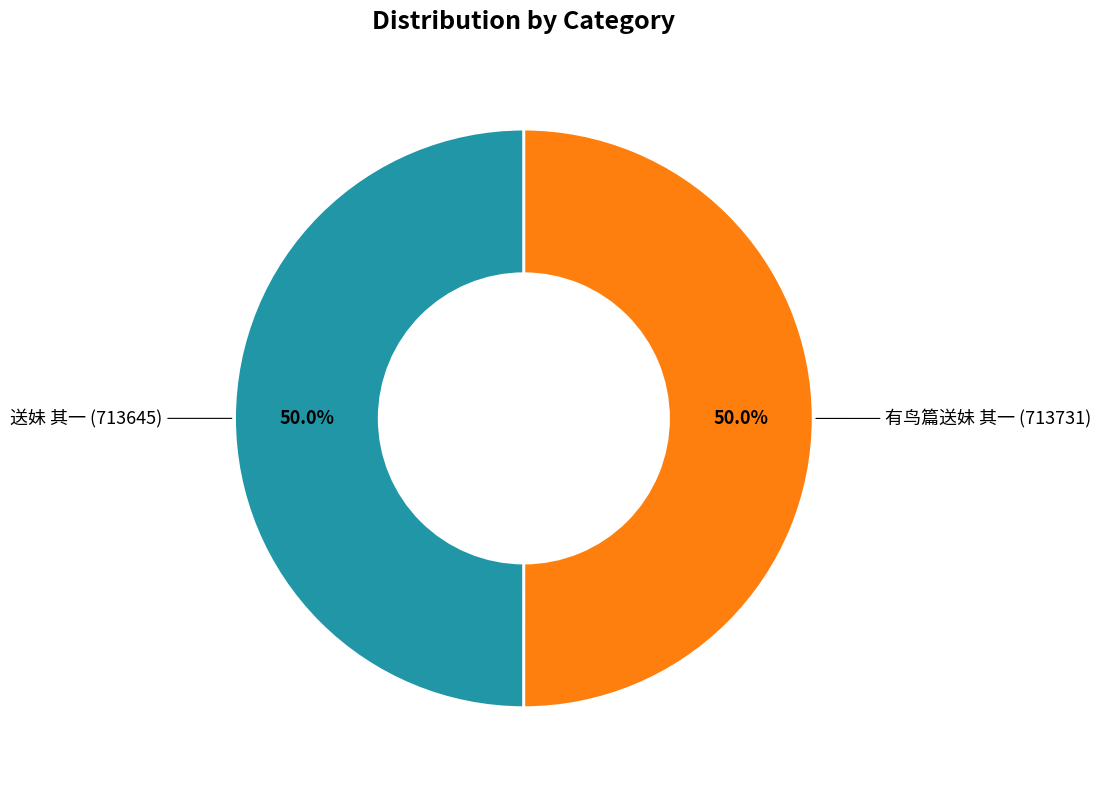

What is the smallest slice in the pie chart?

送妹 其一